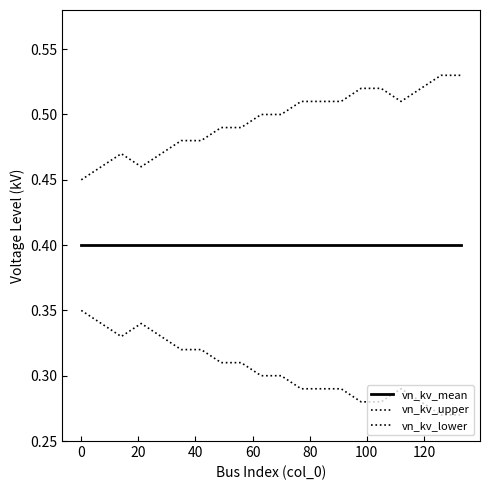

How many lines are shown in the chart?

3